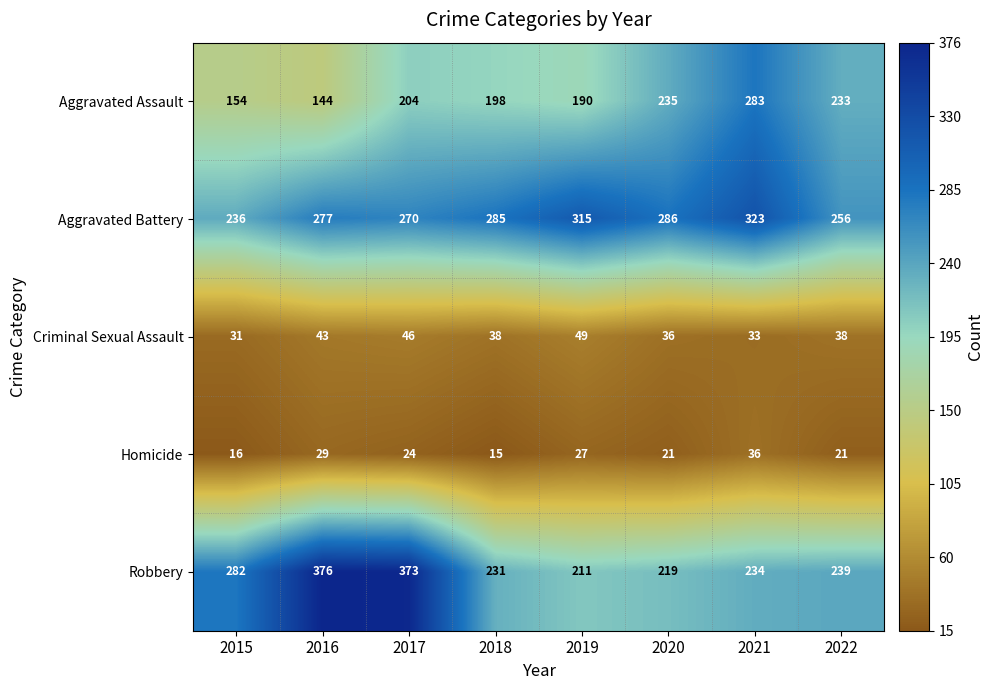

The Aggravated Battery series shows 256 at 2022. True or false?

True